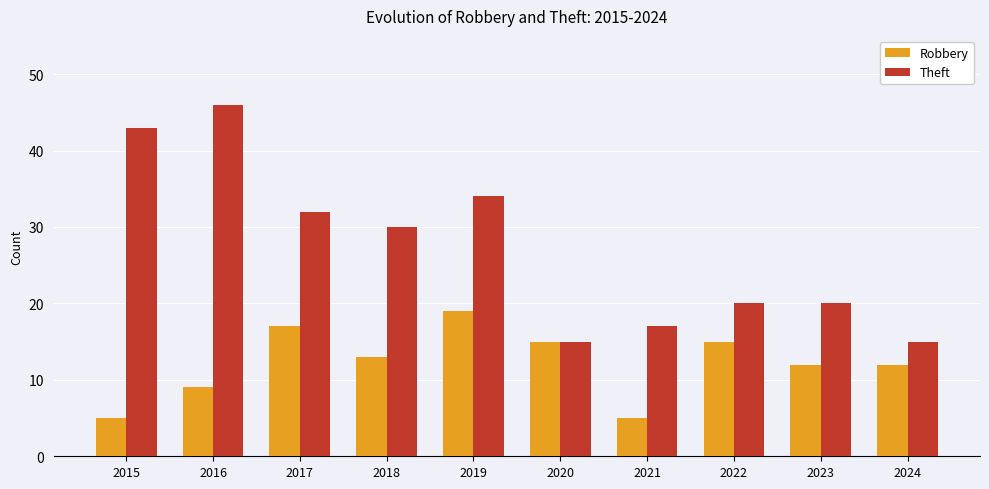

How many groups of bars are there?

10